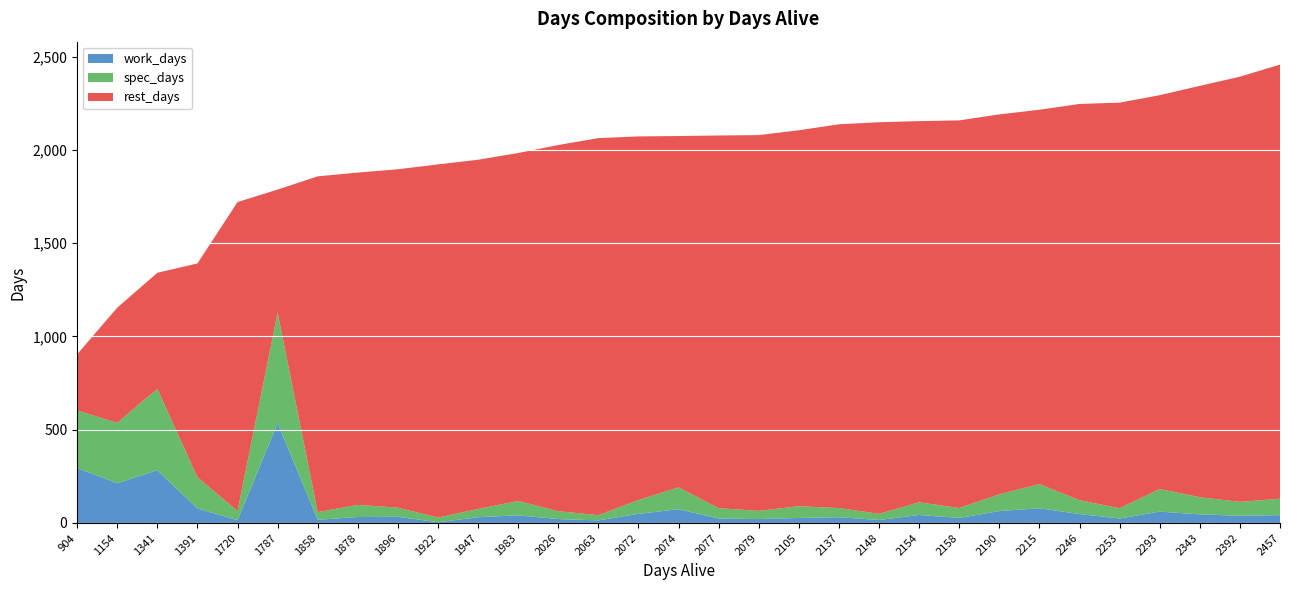

Reading left to right, what are all the values shown in this chart?

work_days: 294	213	283	78	15	536	17	32	33	4	31	41	21	14	49	74	24	21	27	31	16	43	27	64	79	48	24	61	46	39	42
spec_days: 309	324	436	167	49	592	41	65	49	25	44	77	42	28	74	117	55	44	63	49	33	68	53	90	129	74	55	121	92	74	88
rest_days: 301	617	622	1146	1656	659	1800	1781	1814	1893	1872	1865	1963	2021	1949	1883	1998	2014	2015	2057	2099	2043	2078	2036	2007	2124	2174	2111	2205	2279	2327